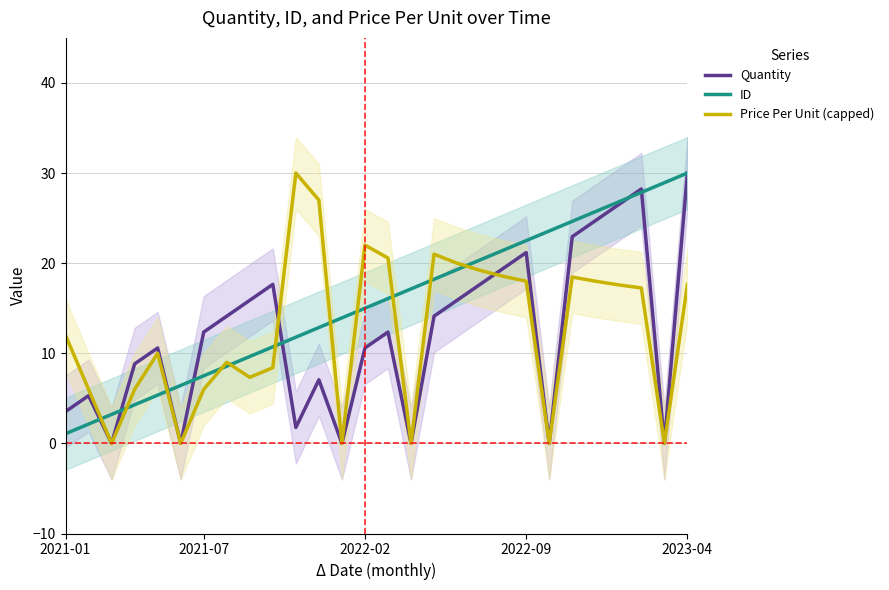

The Price Per Unit (capped) series shows 18.0 at 2022-09. True or false?

True